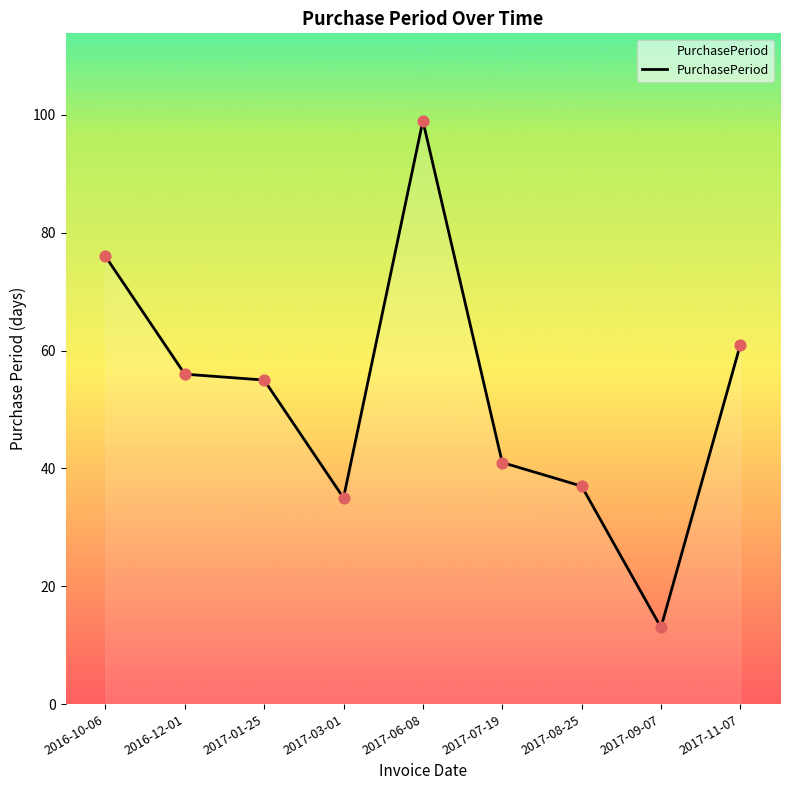

What is the ratio of the value at 2017-03-01 to the value at 2017-06-08?

0.4